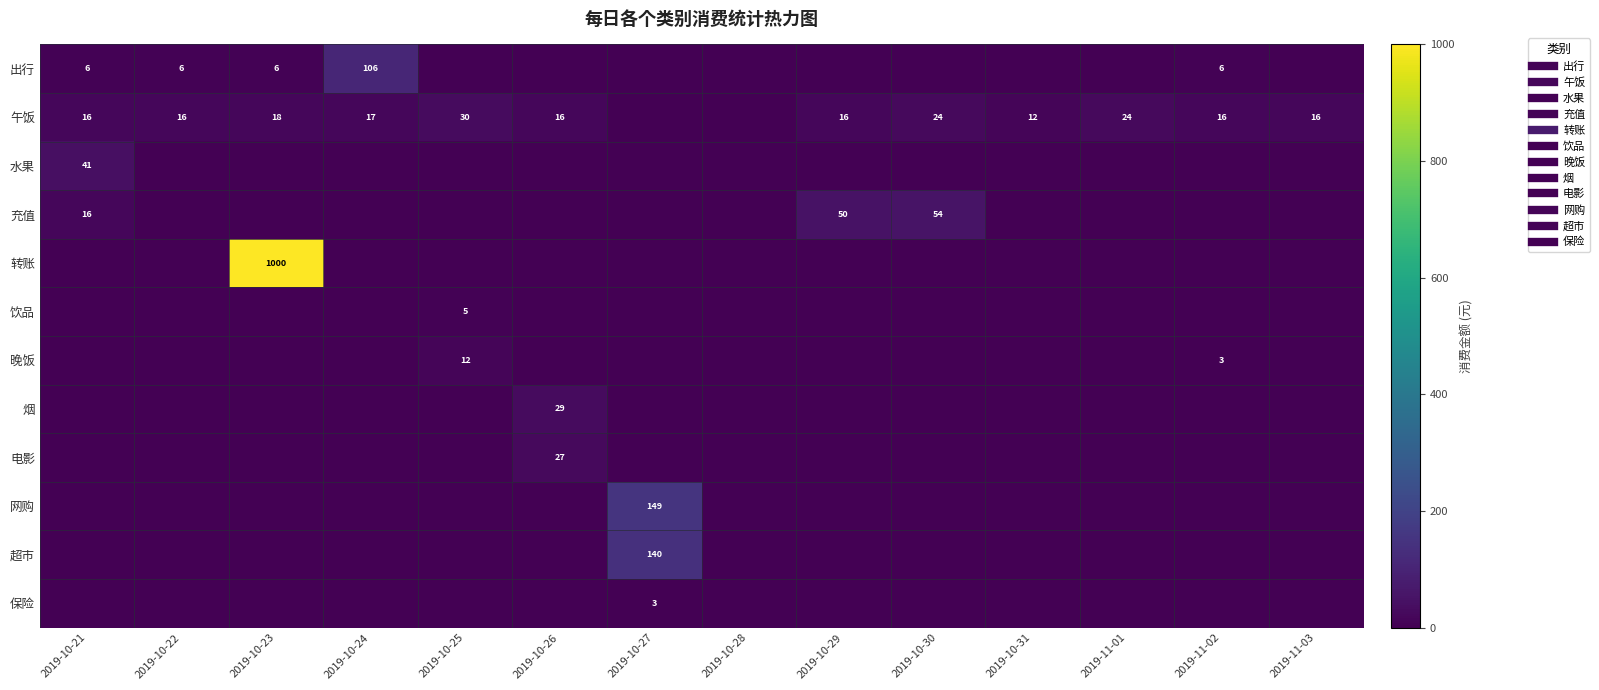

List the series in order of their peak value, highest first.

转账, 网购, 超市, 出行, 充值, 水果, 午饭, 烟, 电影, 晚饭, 饮品, 保险